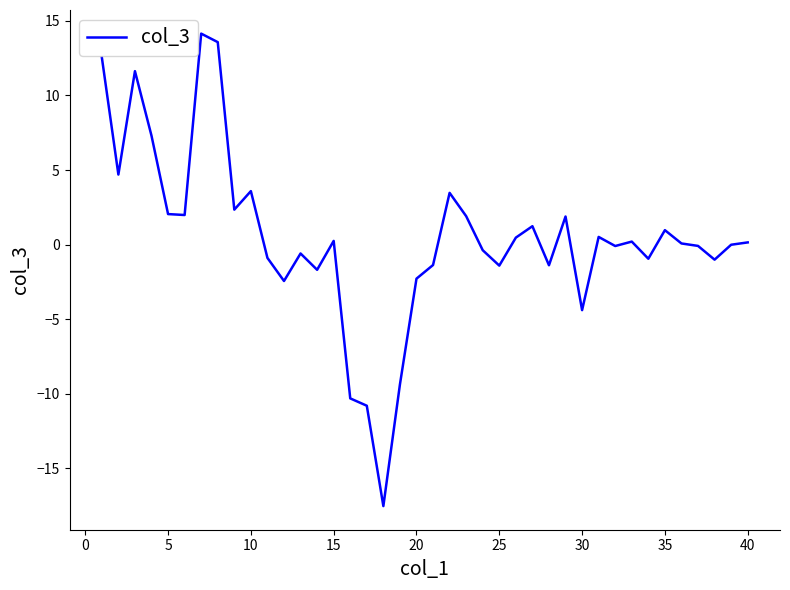

What is the maximum value shown in the chart?

14.1